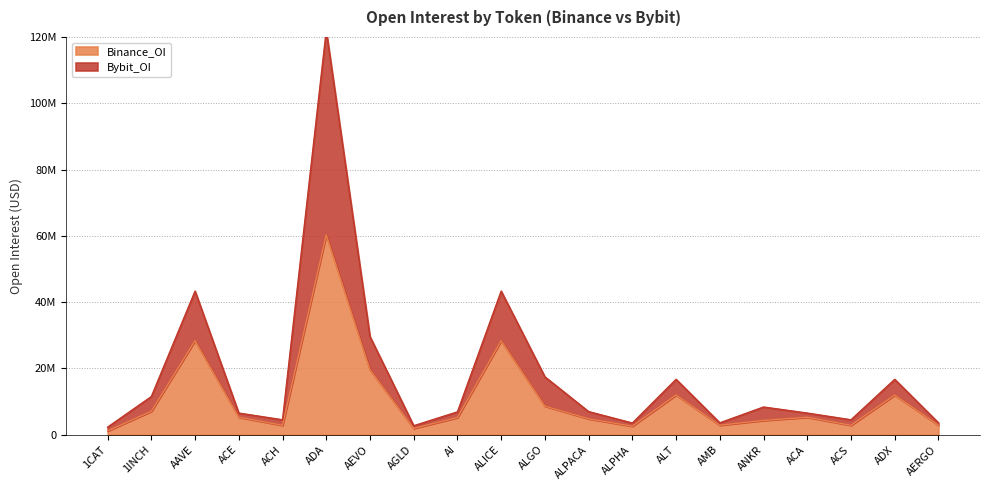

True or false: Bybit_OI and Binance_OI intersect in this chart.

False